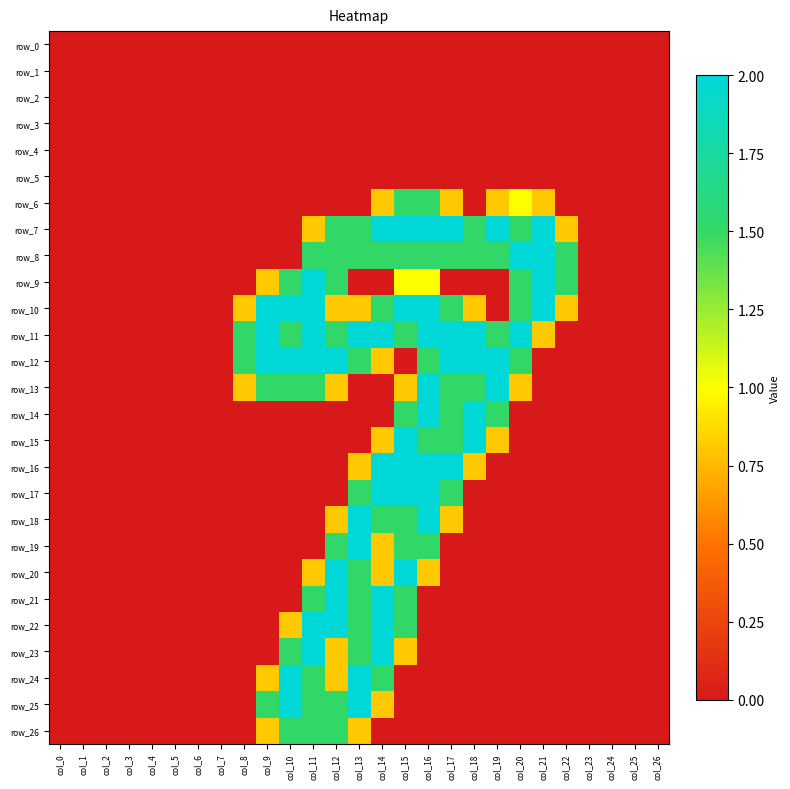

The value of row_22 at col_5 is -0.9. True or false?

False